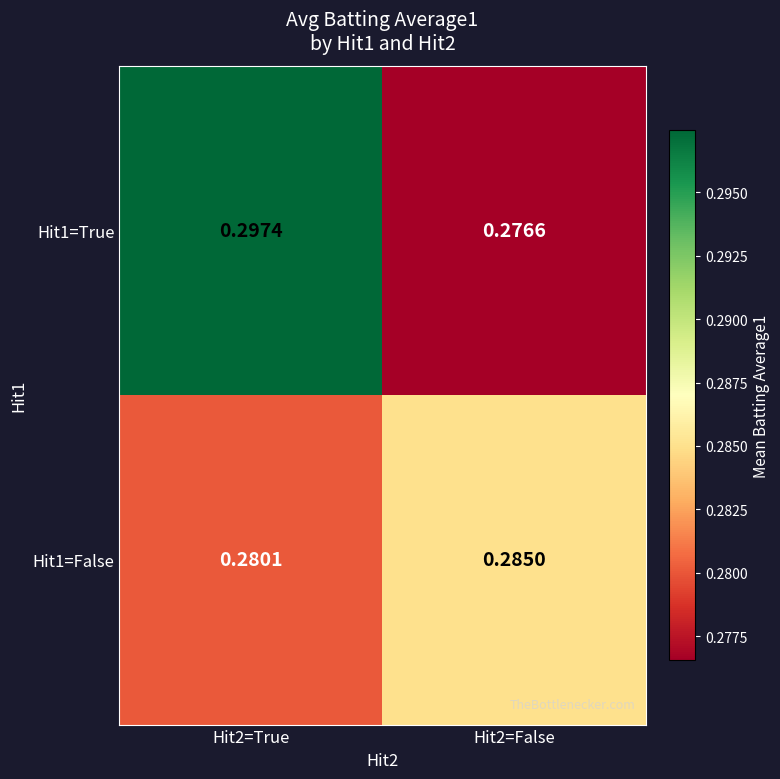

Rank the series by their maximum value, from highest to lowest.

Hit1=True, Hit1=False